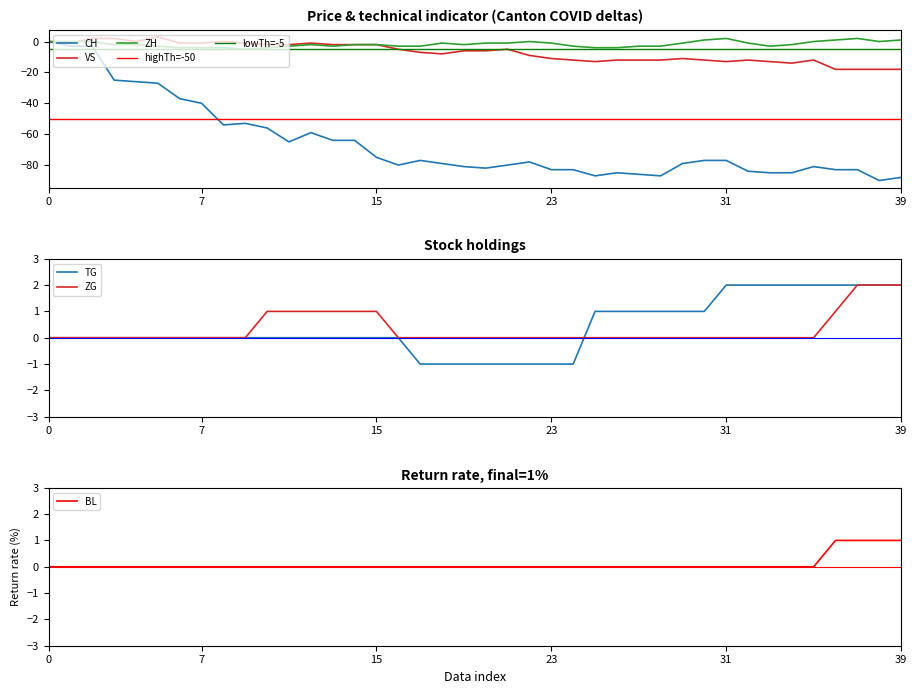

How many data points in VS are less than -6?

20